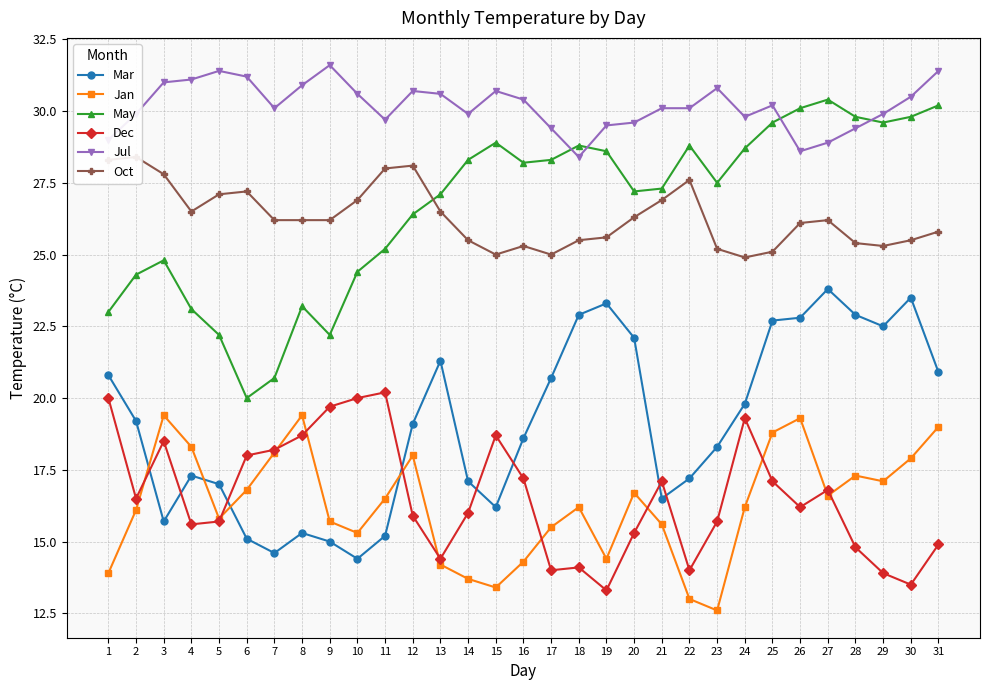

At which category does the chart reach its minimum across all series?

23